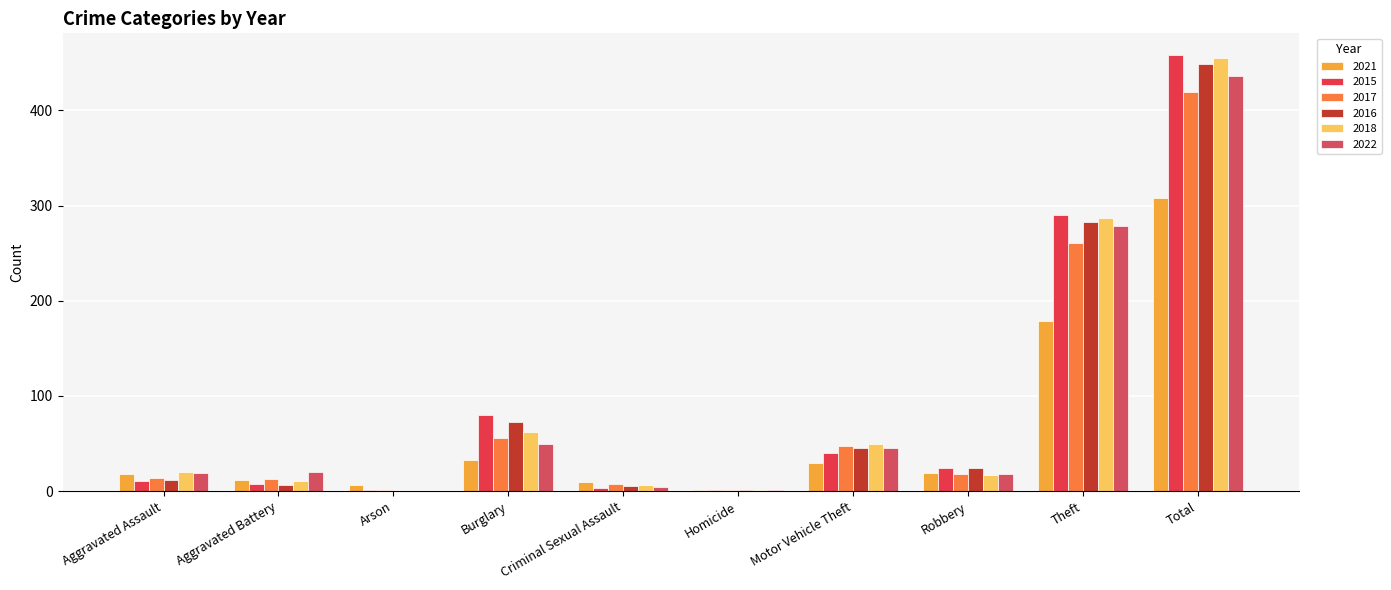

Reading left to right, extract all data points from this chart.

2021: Aggravated Assault=18	Aggravated Battery=12	Arson=6	Burglary=33	Criminal Sexual Assault=10	Homicide=1	Motor Vehicle Theft=30	Robbery=19	Theft=179	Total=308
2015: Aggravated Assault=11	Aggravated Battery=8	Arson=1	Burglary=80	Criminal Sexual Assault=3	Homicide=1	Motor Vehicle Theft=40	Robbery=24	Theft=290	Total=458
2017: Aggravated Assault=14	Aggravated Battery=13	Arson=1	Burglary=56	Criminal Sexual Assault=8	Homicide=1	Motor Vehicle Theft=47	Robbery=18	Theft=261	Total=419
2016: Aggravated Assault=12	Aggravated Battery=6	Arson=0	Burglary=73	Criminal Sexual Assault=5	Homicide=1	Motor Vehicle Theft=45	Robbery=24	Theft=283	Total=449
2018: Aggravated Assault=20	Aggravated Battery=11	Arson=0	Burglary=62	Criminal Sexual Assault=7	Homicide=1	Motor Vehicle Theft=50	Robbery=17	Theft=287	Total=455
2022: Aggravated Assault=19	Aggravated Battery=20	Arson=0	Burglary=50	Criminal Sexual Assault=4	Homicide=1	Motor Vehicle Theft=45	Robbery=18	Theft=279	Total=436